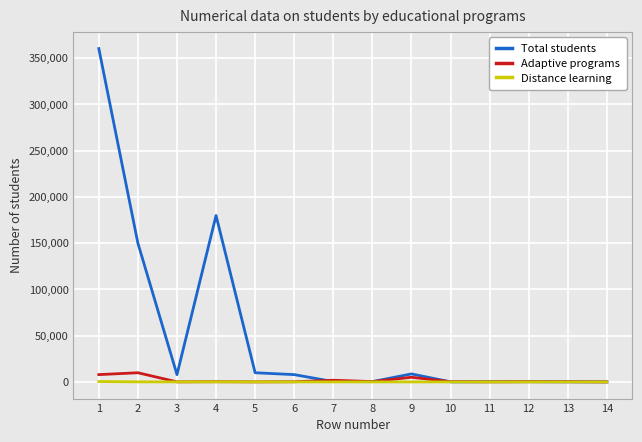

At how many categories does at least one series exceed 326011?

1